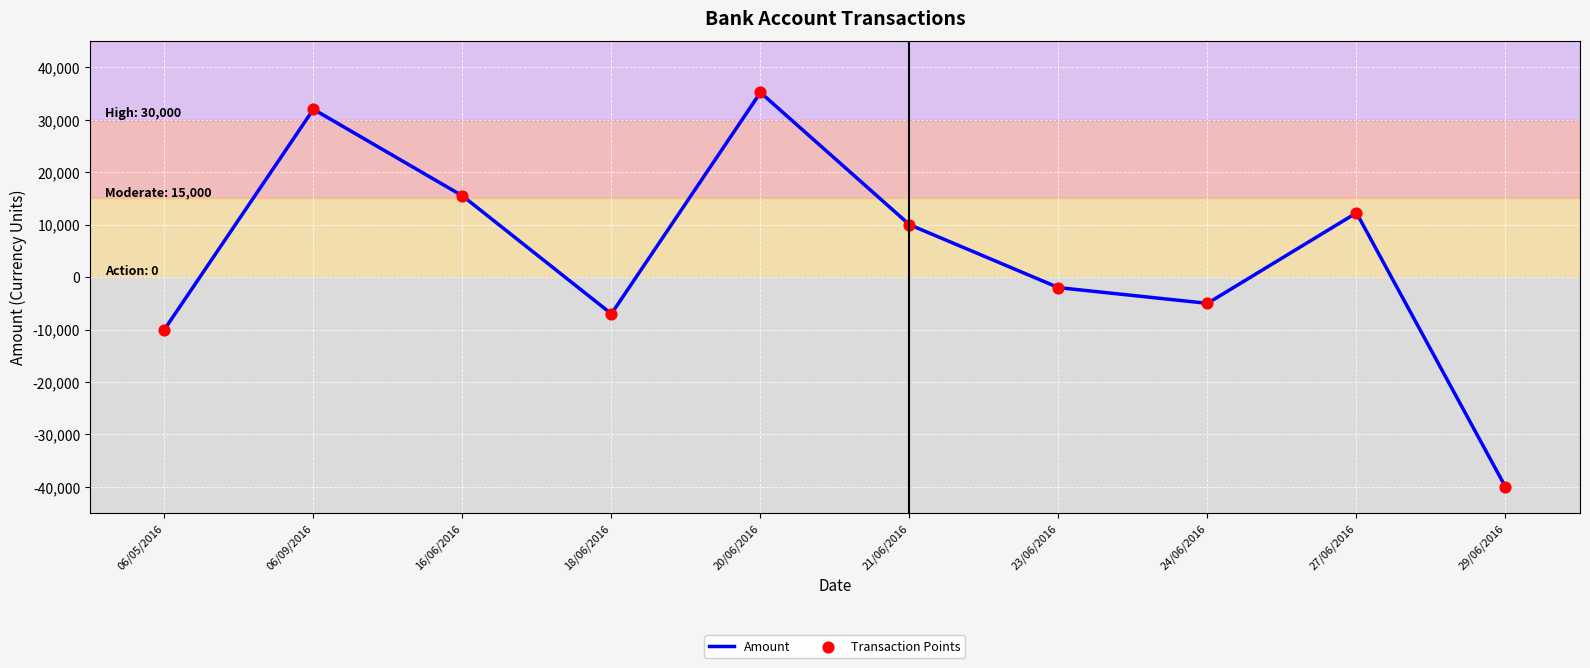

The value at 27/06/2016 is 12250. True or false?

True